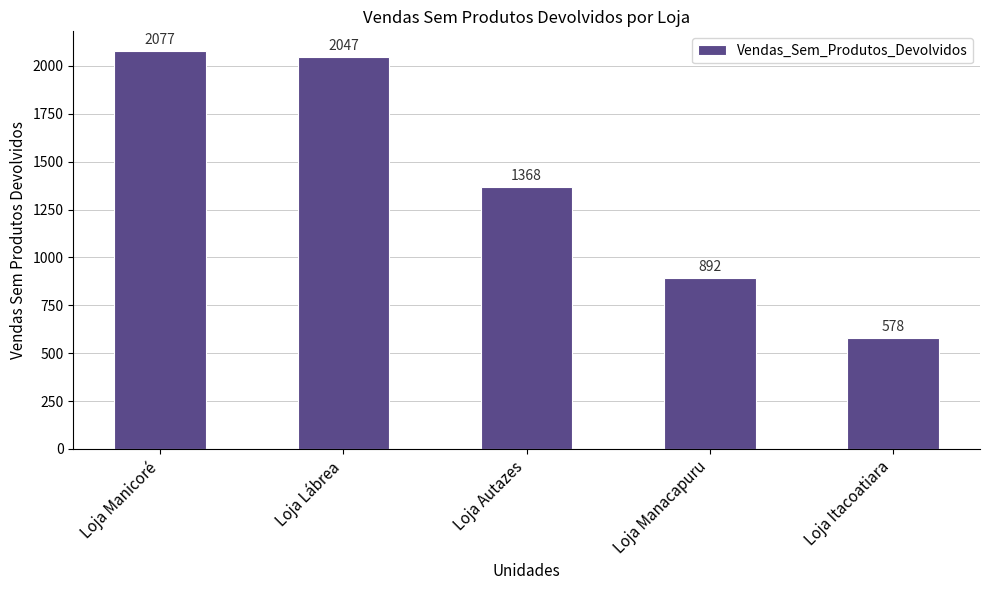

What position from the left is Loja Manicoré?

1